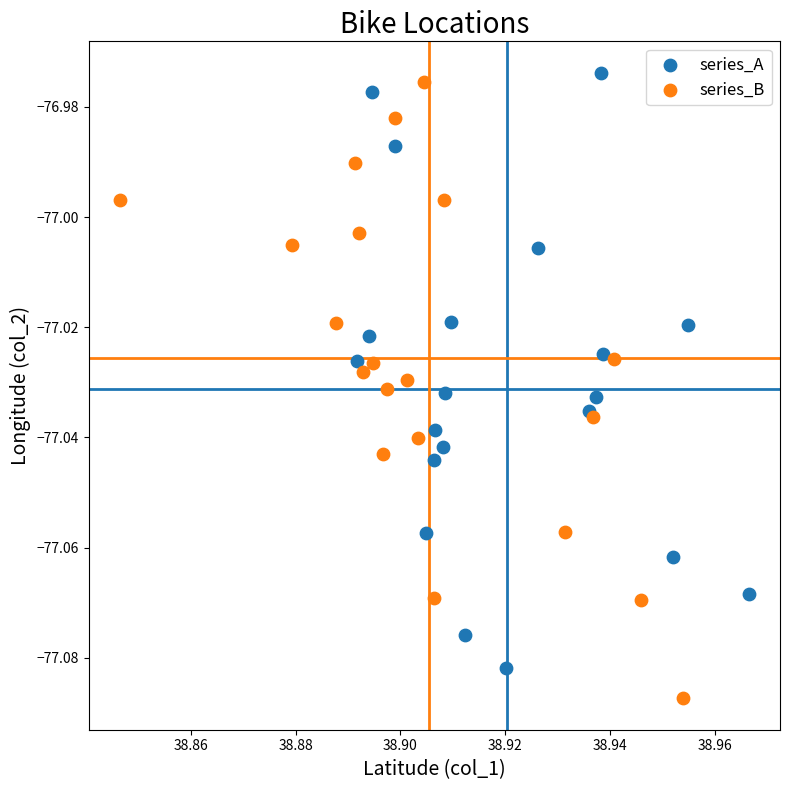

Which series contains the lowest Y value?

series_B